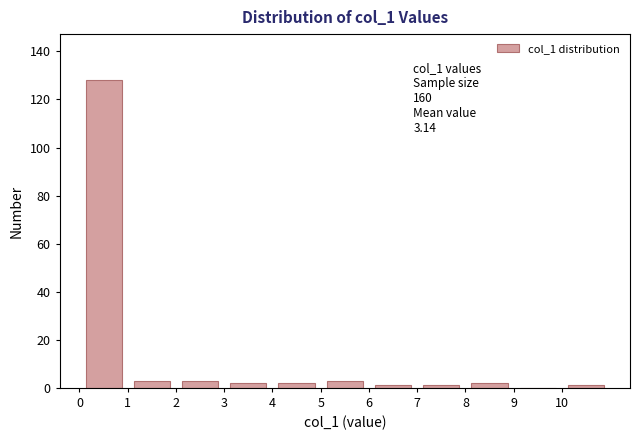

Which range on the x-axis has the tallest bar?

0 to 1